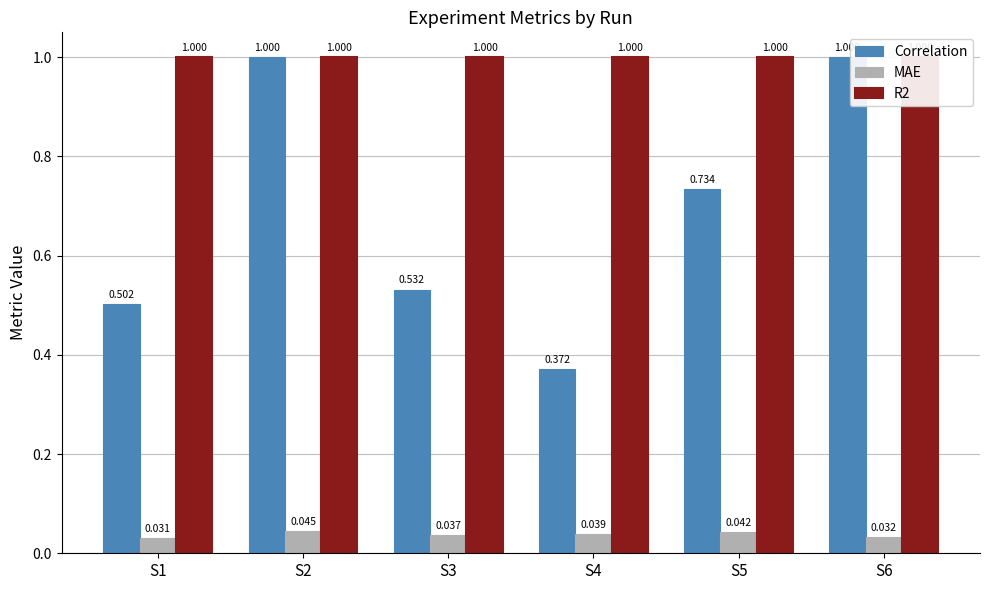

Reading left to right, transcribe all the data shown in this chart.

Correlation: S1=0.5	S2=1.0	S3=0.5	S4=0.4	S5=0.7	S6=1.0
MAE: S1=0.0	S2=0.0	S3=0.0	S4=0.0	S5=0.0	S6=0.0
R2: S1=1.0	S2=1.0	S3=1.0	S4=1.0	S5=1.0	S6=1.0